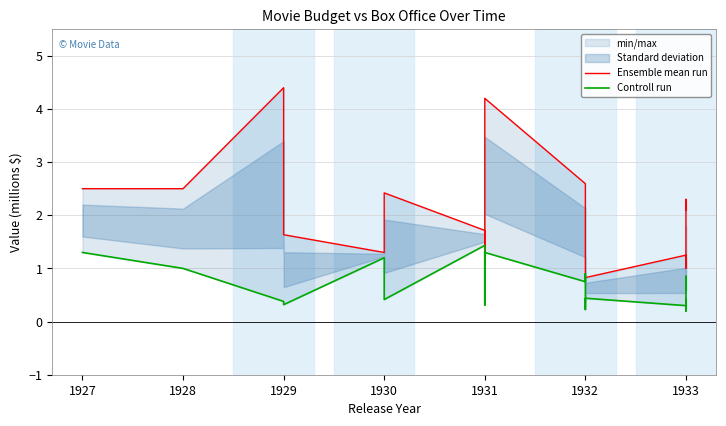

How many categories are shown in the chart?

20